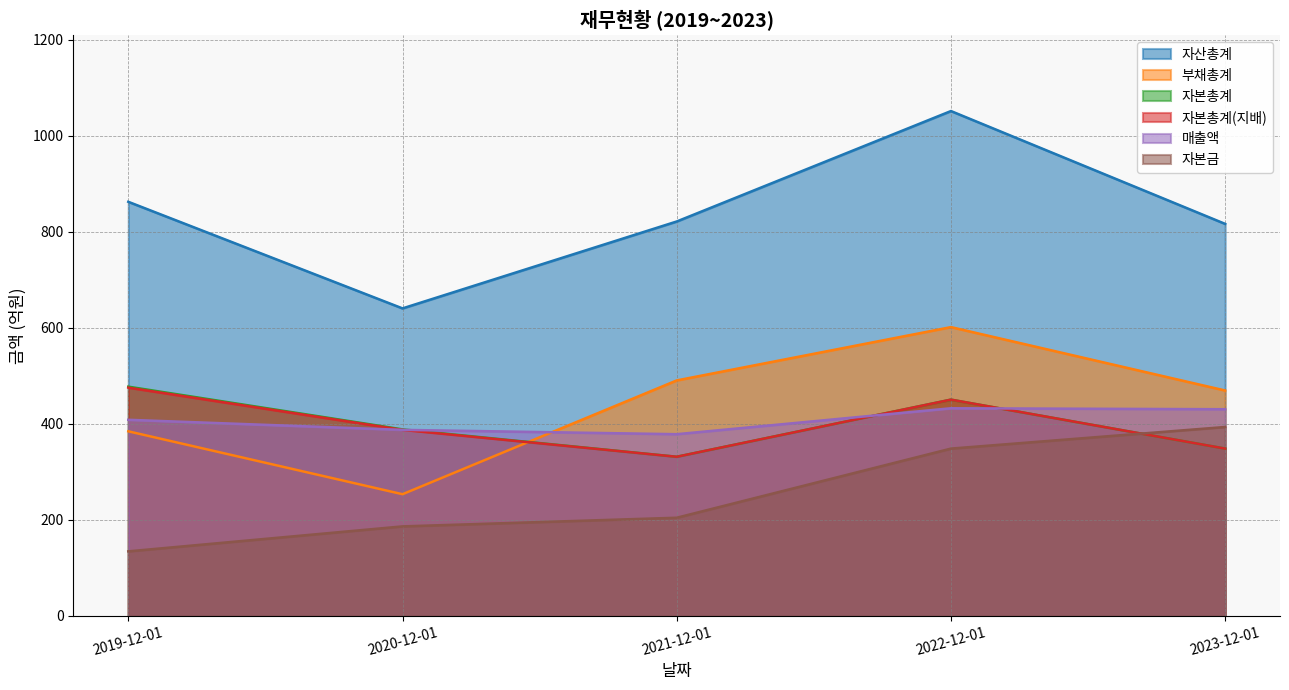

At which category does 자산총계 reach its first local valley?

2020-12-01